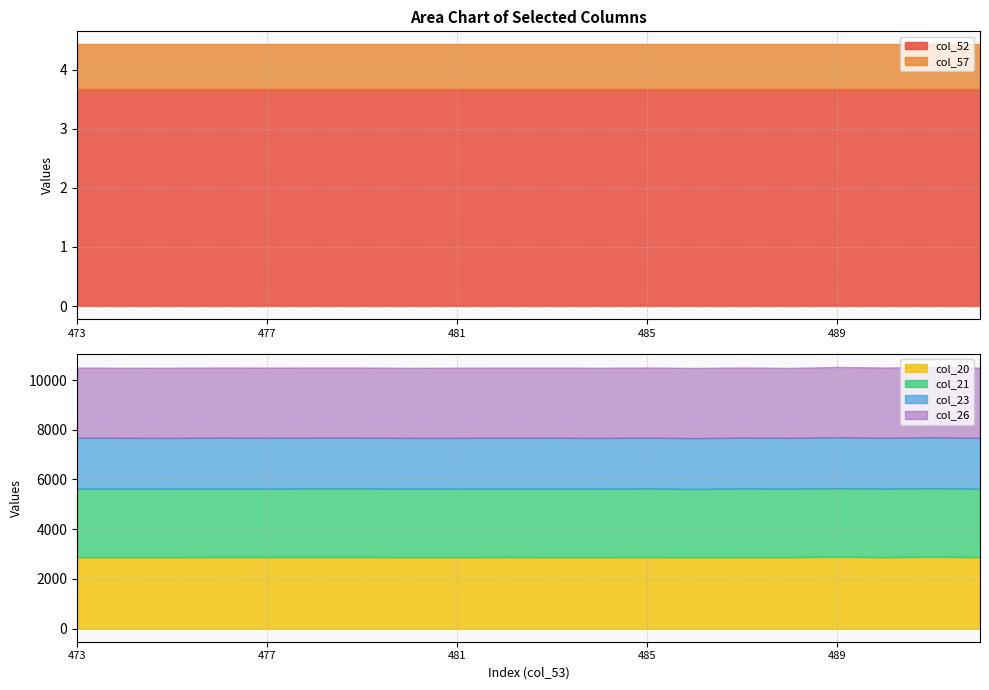

The col_52 series shows 3.7 at 481. True or false?

True